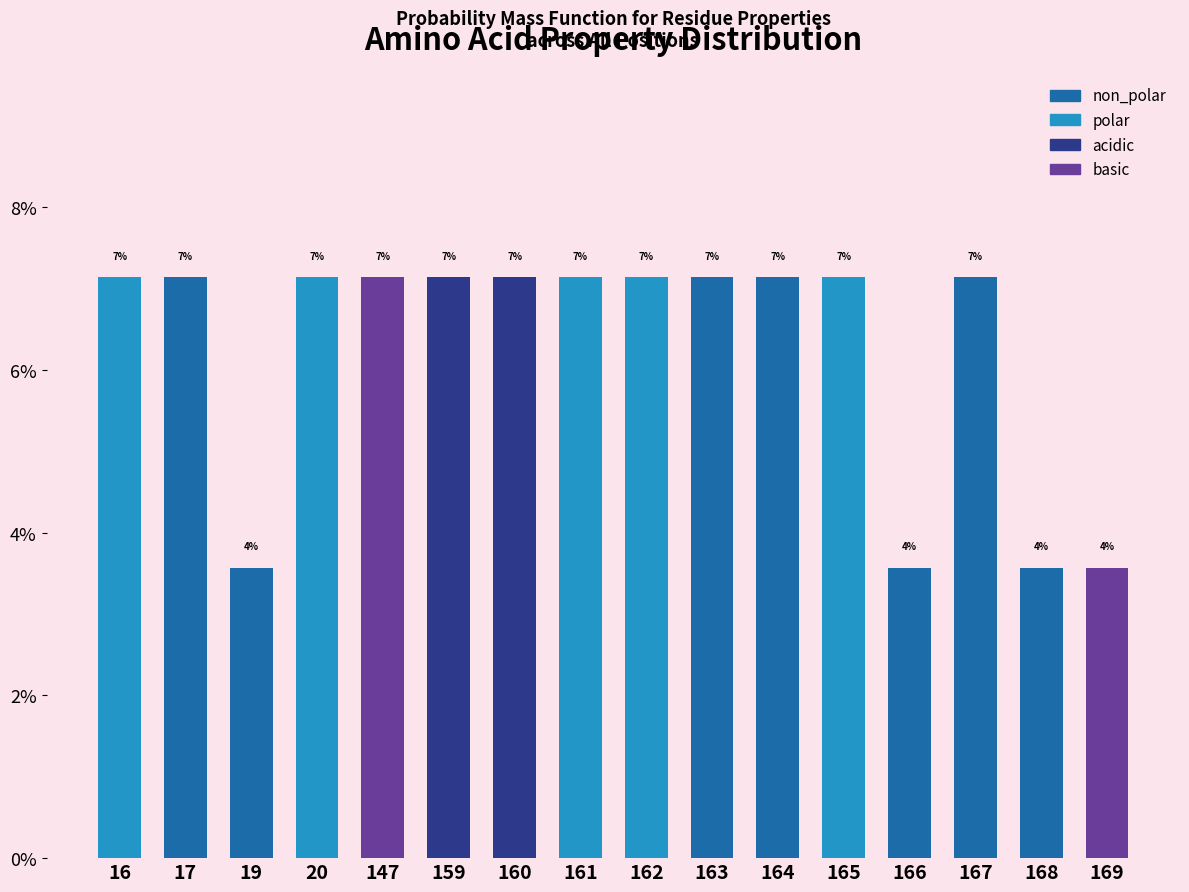

What are all the series names shown in the legend?

non_polar, polar, acidic, basic